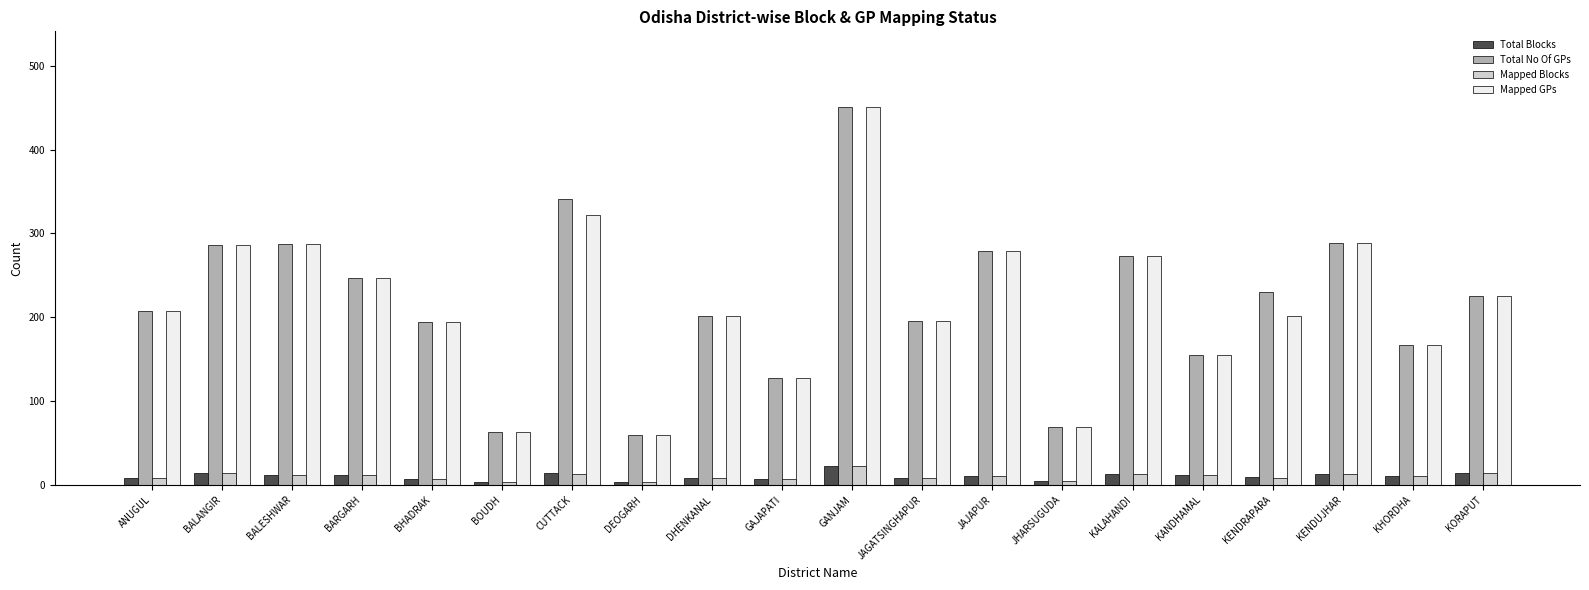

Which category has the highest value in the Mapped GPs series?

GANJAM